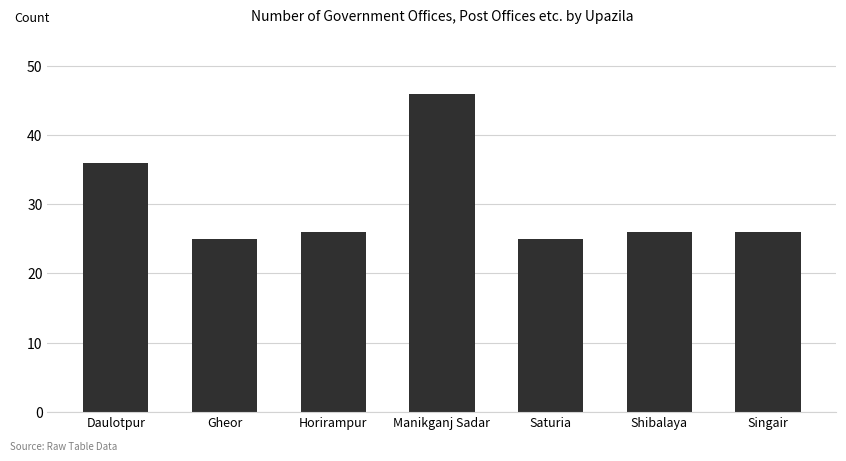

What is the ratio of the value at Manikganj Sadar to the value at Daulotpur?

1.3